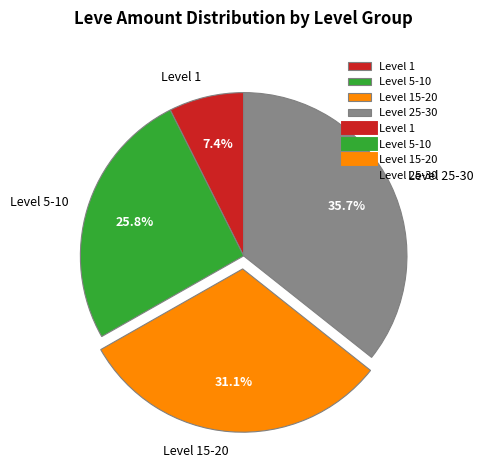

Is there any slice that represents more than half of the pie?

No